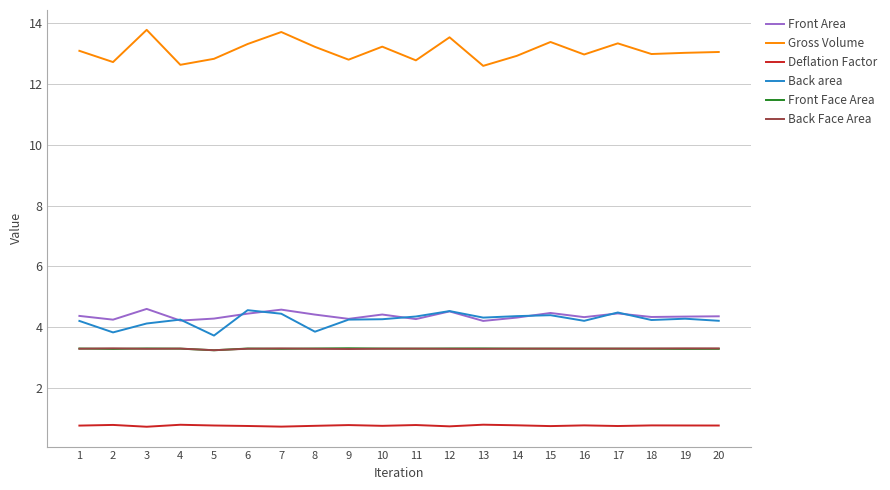

Between 2 and 9, which series saw the biggest shift?

Back area